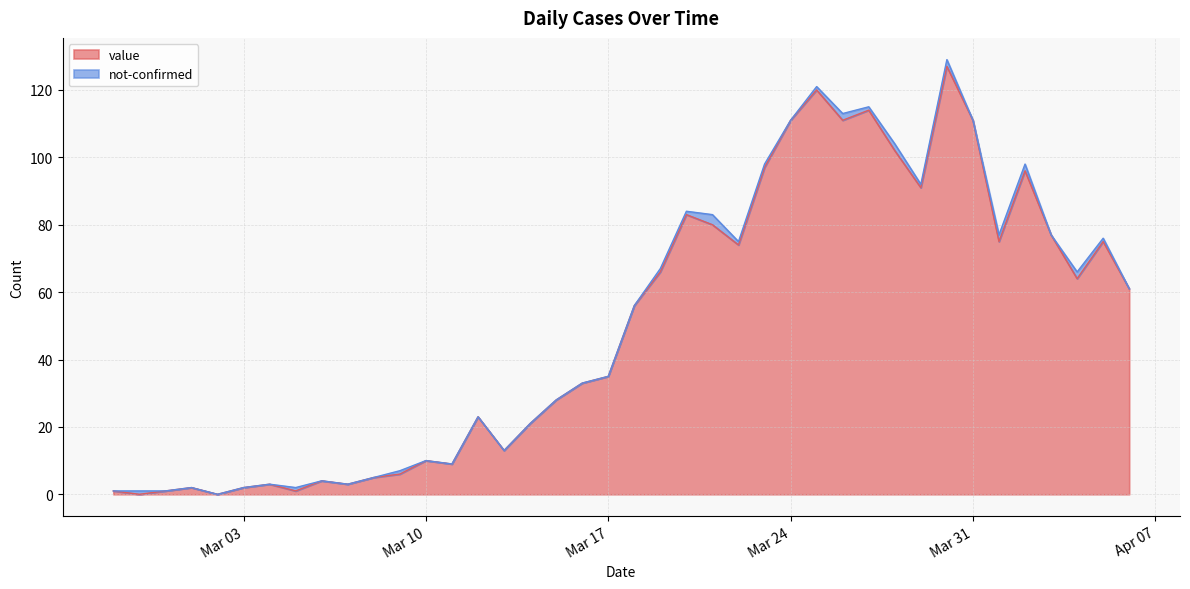

Reading left to right, transcribe all the data shown in this chart.

1	0	1	2	0	2	3	1	4	3	5	6	10	9	23	13	21	28	33	35	56	66	83	80	74	97	111	120	111	114	102	91	127	111	75	96	77	64	75	61